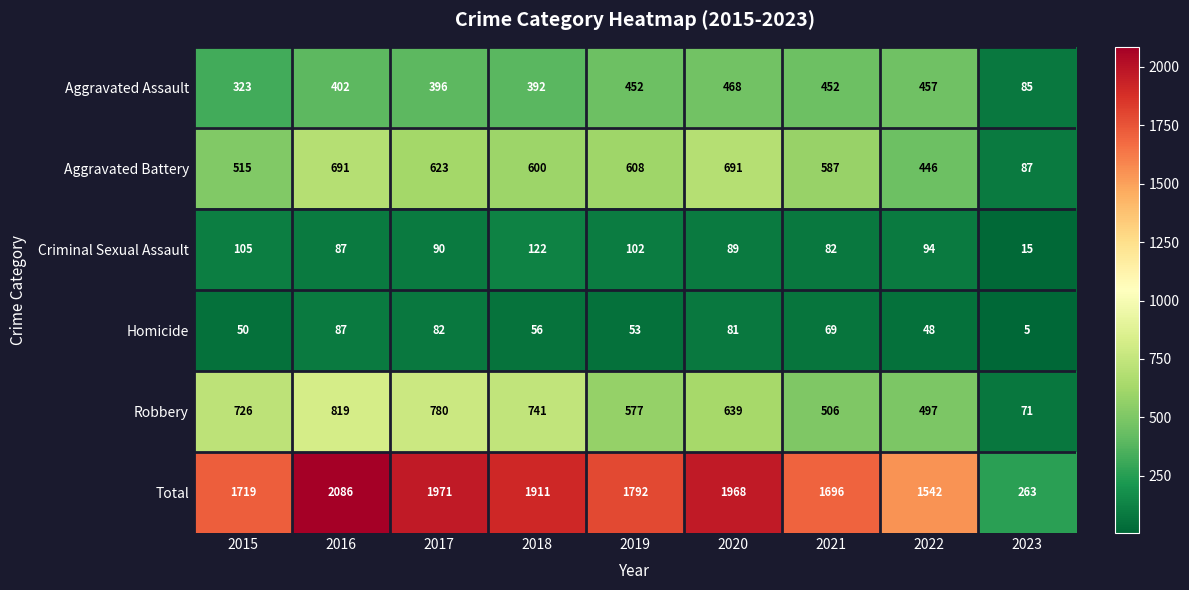

List the labels in order of Robbery value, smallest first.

2023, 2022, 2021, 2019, 2020, 2015, 2018, 2017, 2016